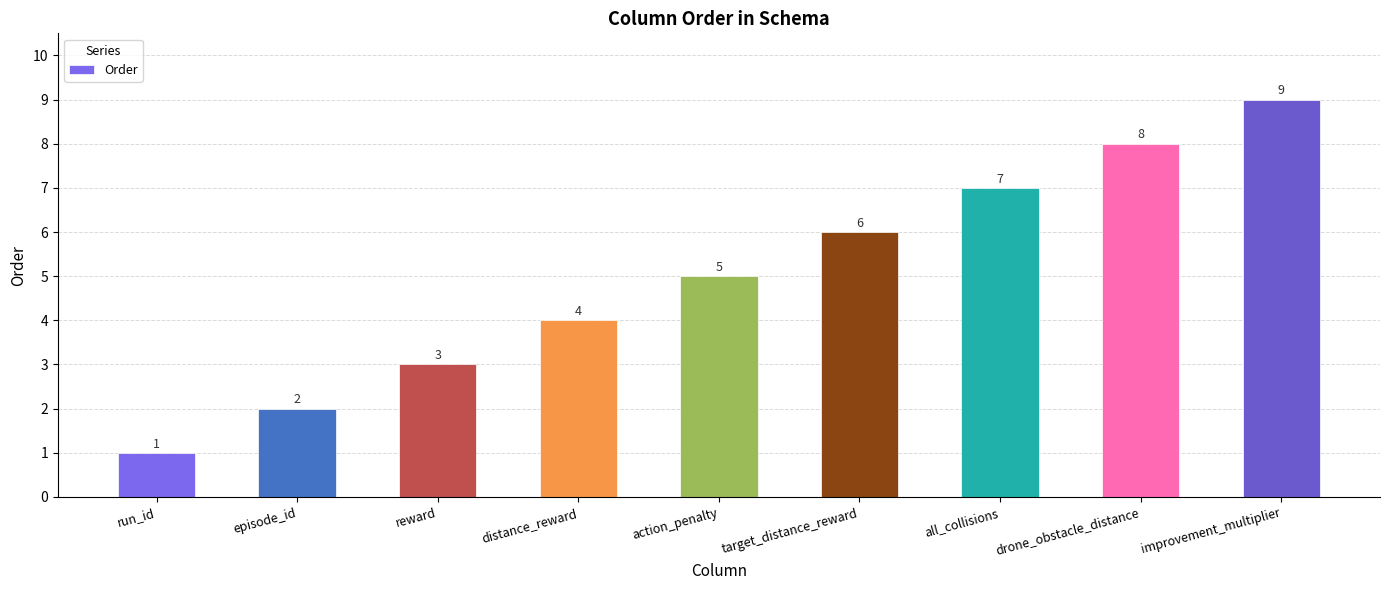

What is the label of the 5th bar from the left?

action_penalty